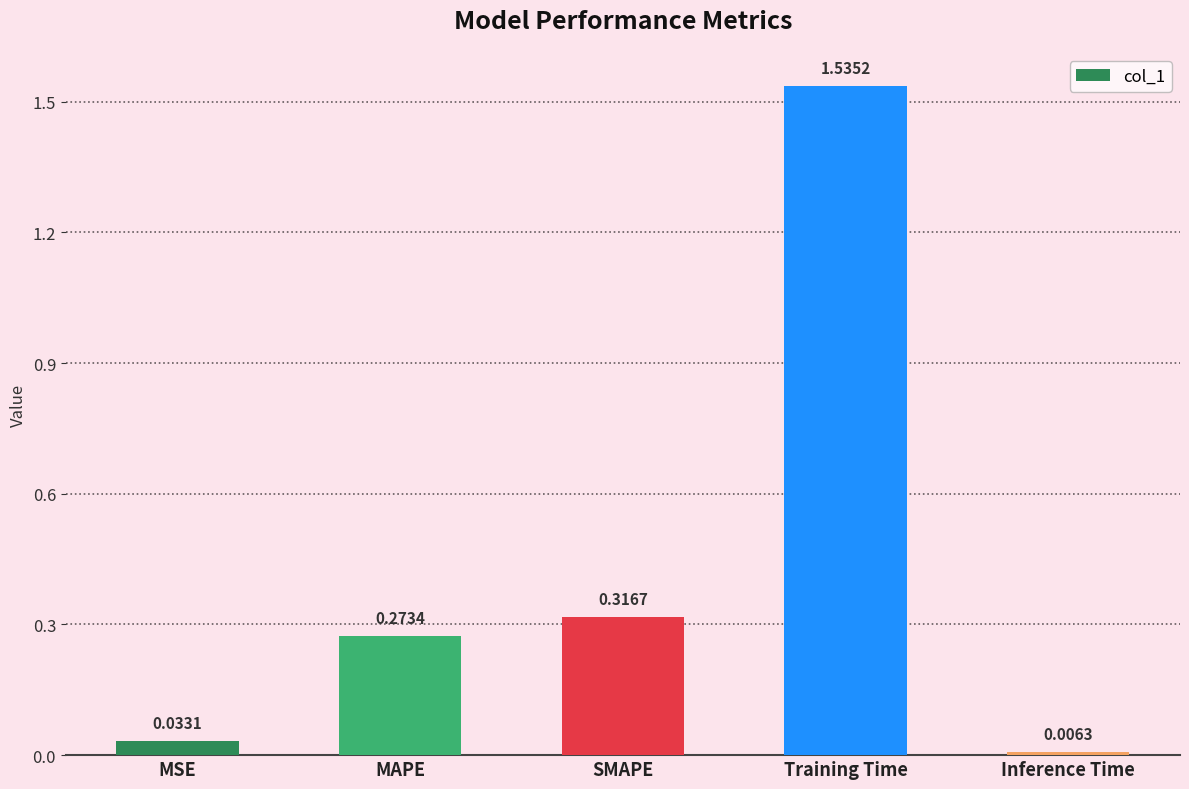

What is the label of the 5th bar from the right?

MSE